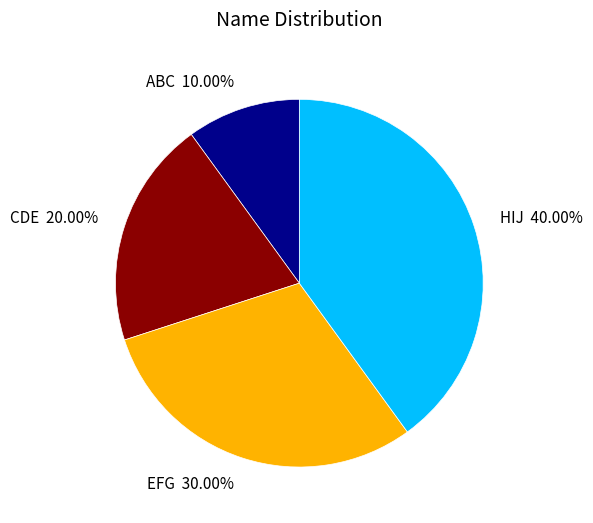

How many slices are in this pie chart?

4